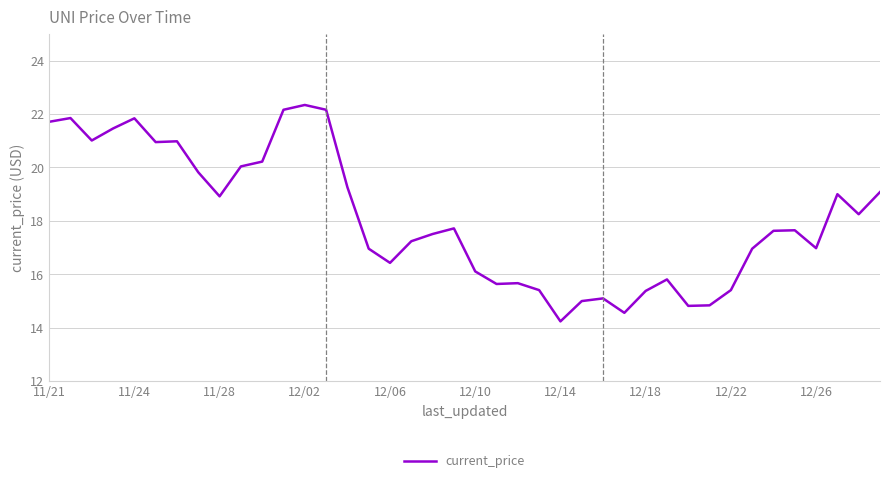

What is the minimum value shown in the chart?

14.2